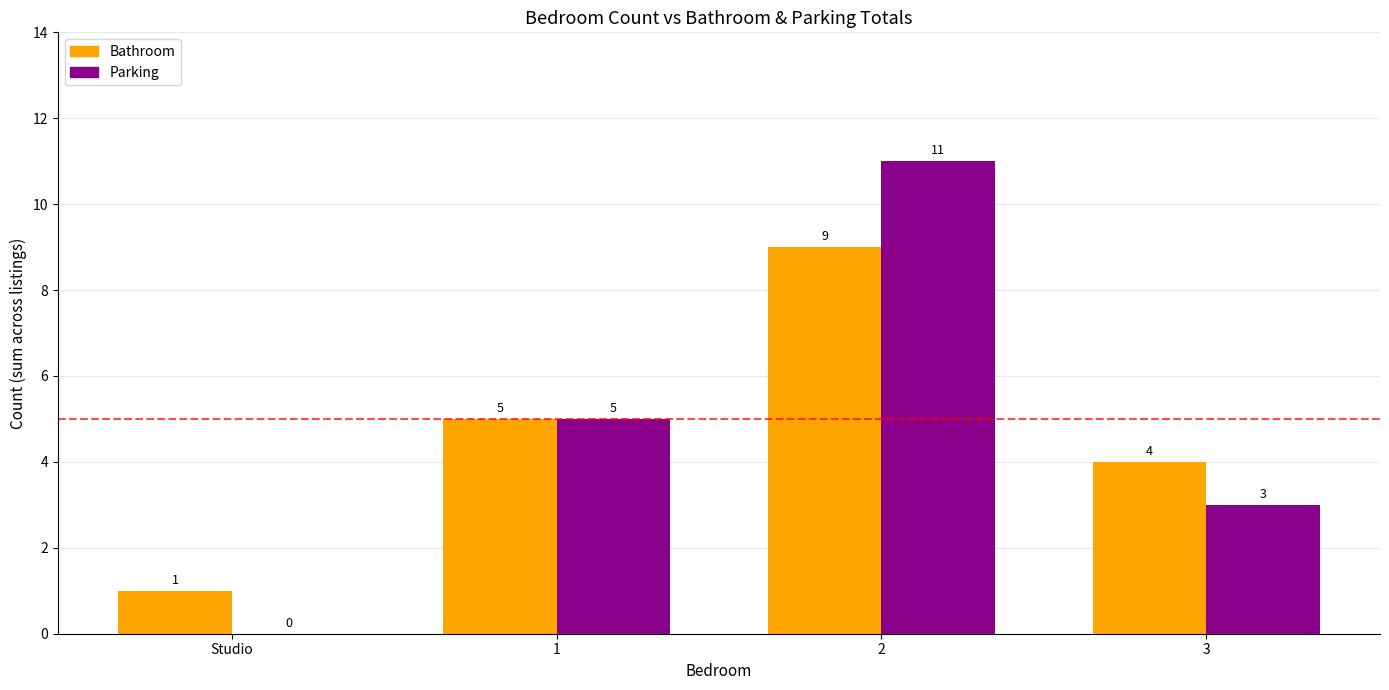

What is the spread (max minus min) of values at 2?

2